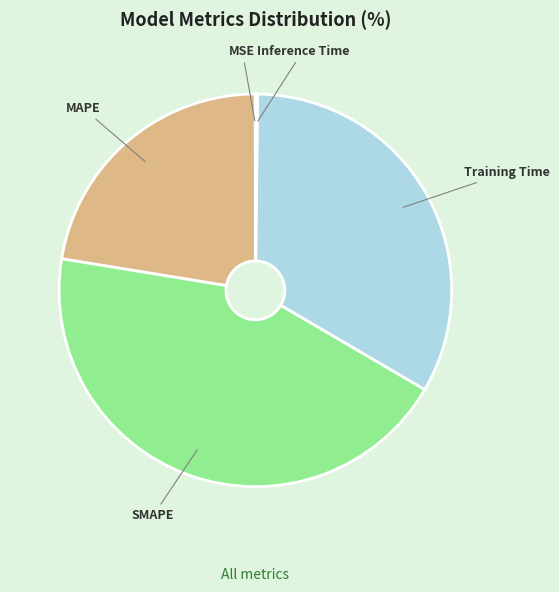

Is there a majority slice in this chart?

No